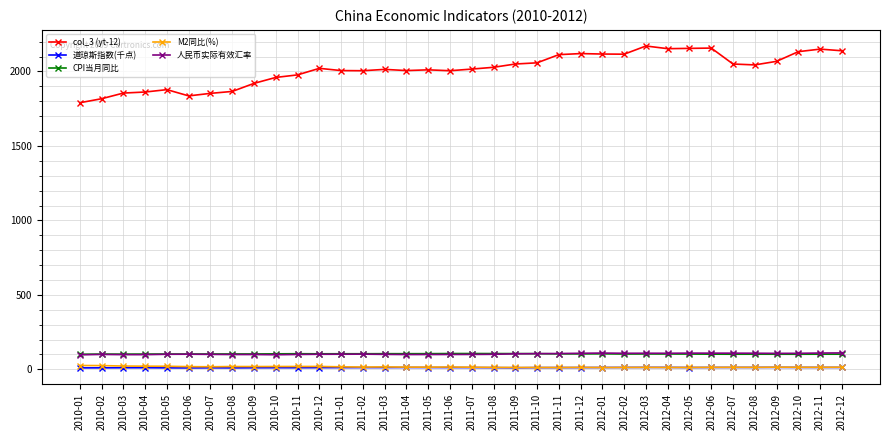

What is the approximate value of 人民币实际有效汇率 at 2010-09?

99.8